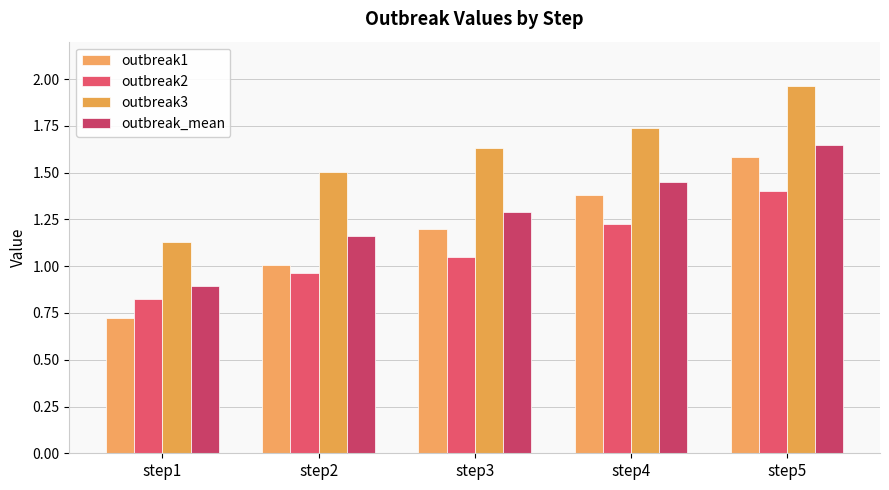

Is it true that outbreak1 equals 1.2 at step3?

True